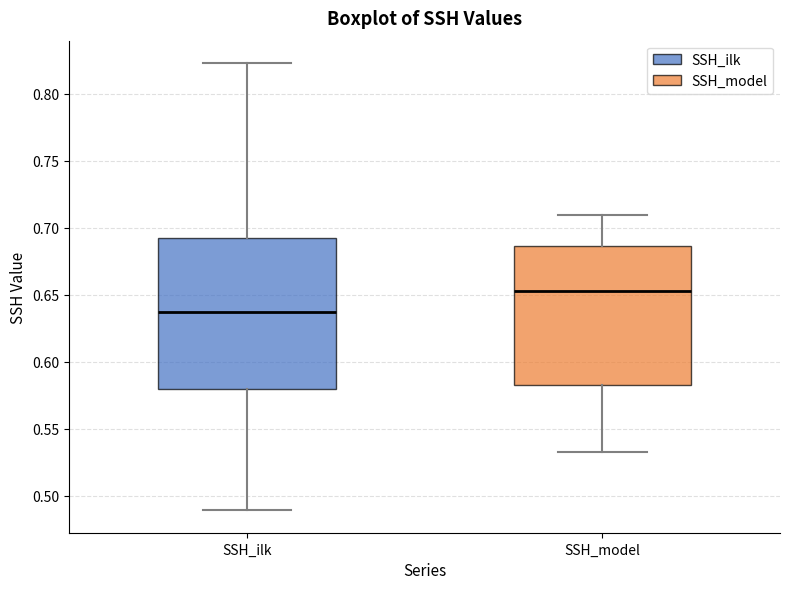

Reading left to right, transcribe this box plot: for each box, give where its median line is, the range the box spans, and where its two whiskers end, as read against the y-axis. The values are not printed on the chart, so give them approximately, as read against the axis.

SSH_ilk: median 0.635, box 0.580 to 0.690, whiskers 0.490 to 0.825
SSH_model: median 0.655, box 0.585 to 0.685, whiskers 0.535 to 0.710